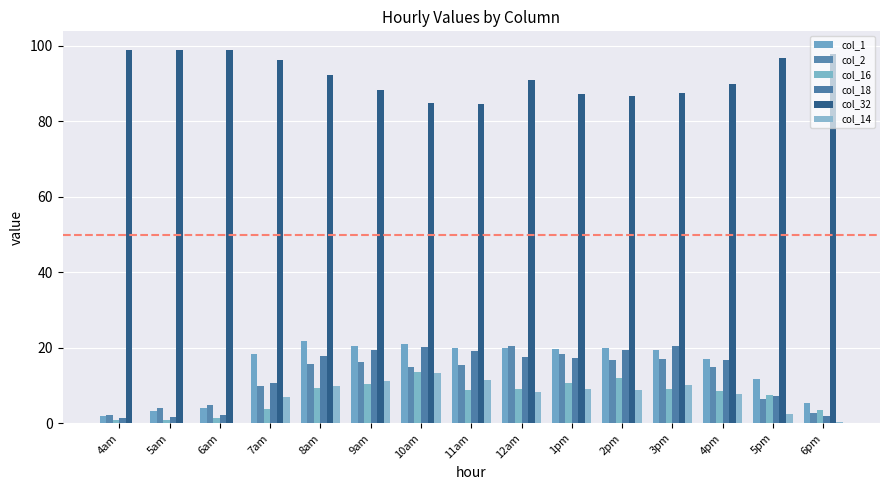

Reading left to right, extract all data points from this chart.

col_1: 1.9	3.2	4.1	18.3	21.8	20.5	21.1	19.9	20.0	19.6	20.0	19.5	16.9	11.8	5.4
col_2: 2.1	4.1	4.9	9.8	15.7	16.2	15.0	15.4	20.5	18.3	16.8	16.9	15.0	6.5	2.8
col_16: 0.8	0.8	1.3	3.7	9.3	10.4	13.6	8.9	9.1	10.8	11.9	9.1	8.6	7.4	3.6
col_18: 1.3	1.7	2.1	10.8	17.9	19.5	20.2	19.1	17.4	17.3	19.4	20.4	16.8	7.3	1.8
col_32: 98.9	98.9	98.9	96.2	92.4	88.2	85.0	84.7	90.9	87.2	86.7	87.4	89.9	96.8	98.0
col_14: 0.0	0.0	0.0	6.9	10.0	11.3	13.4	11.6	8.3	9.1	8.9	10.2	7.8	2.5	0.4